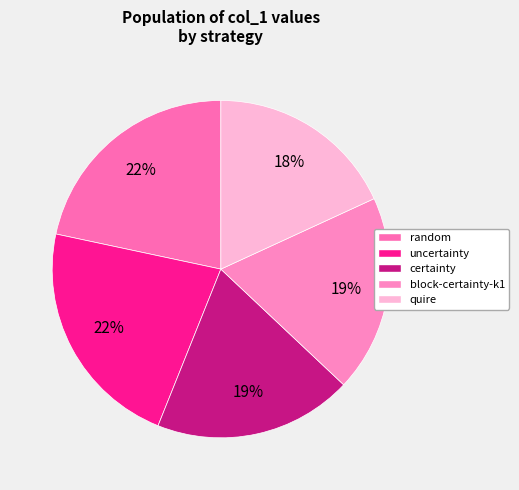

Is there a majority slice in this chart?

No